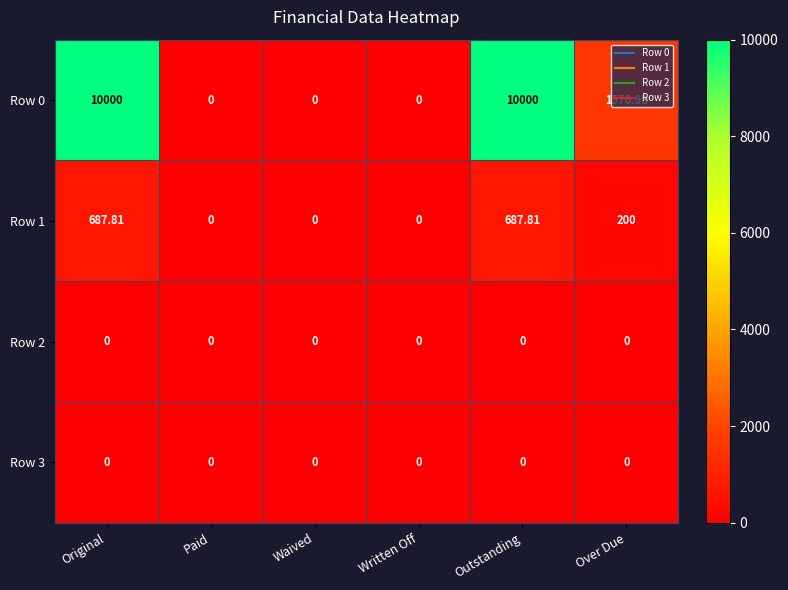

How many values in Row 0 are above zero?

3